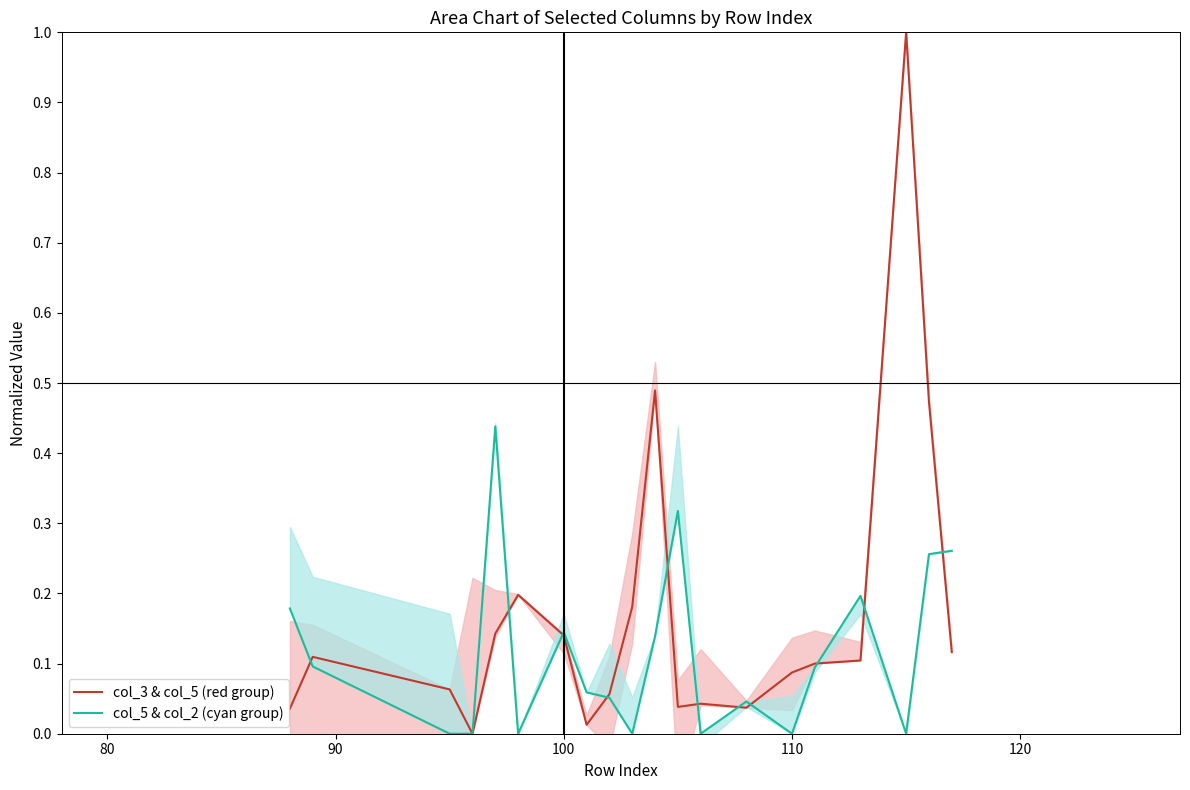

What position from the right is 100?

17